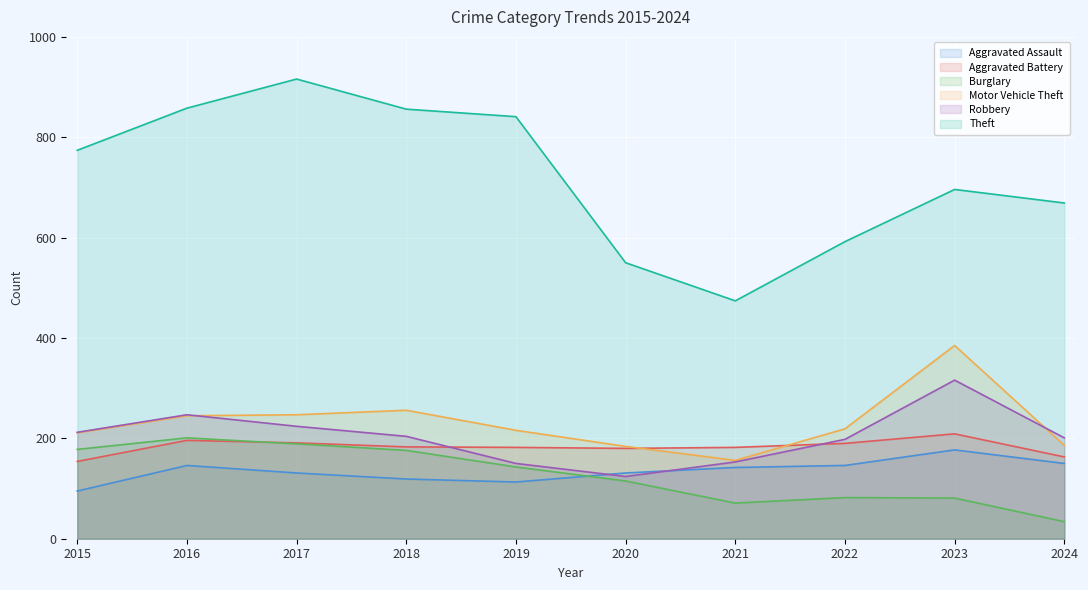

At 2018, list the series in order from smallest to largest.

Aggravated Assault, Burglary, Aggravated Battery, Robbery, Motor Vehicle Theft, Theft